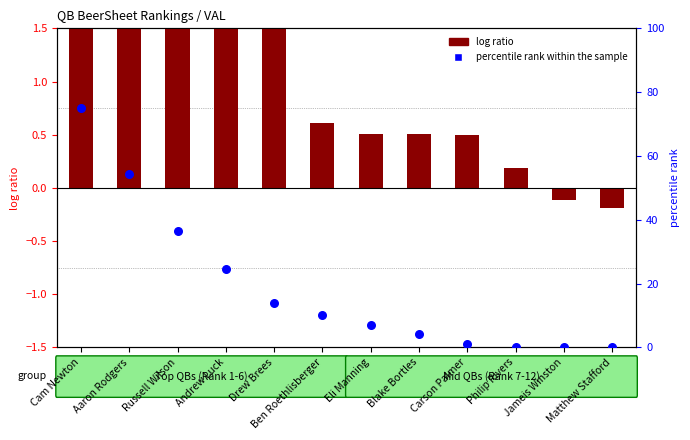

What is the total value across all series at Andrew Luck?

26.6